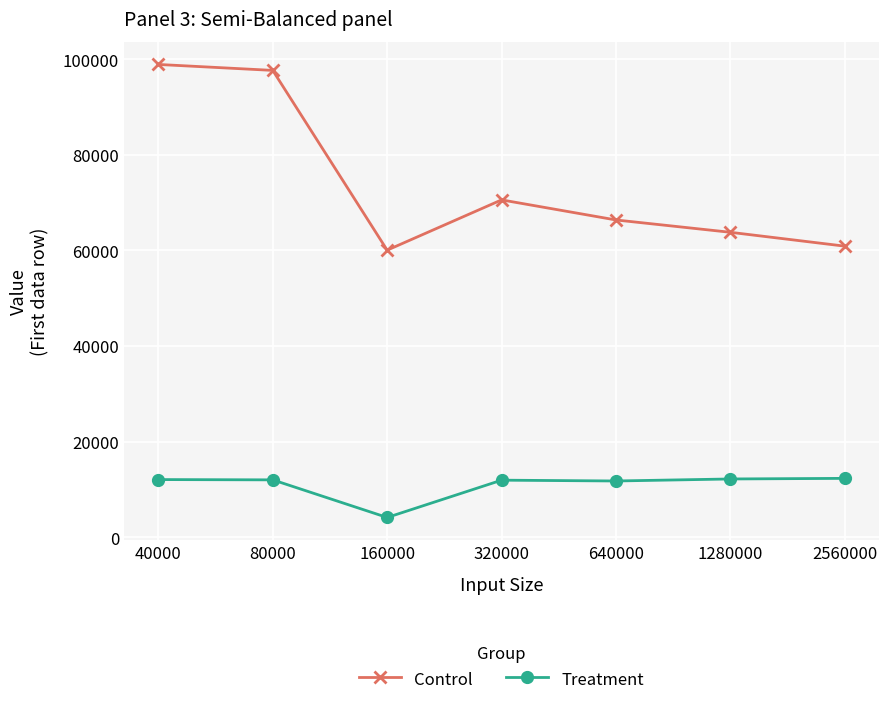

At how many categories does at least one series exceed 87963?

2